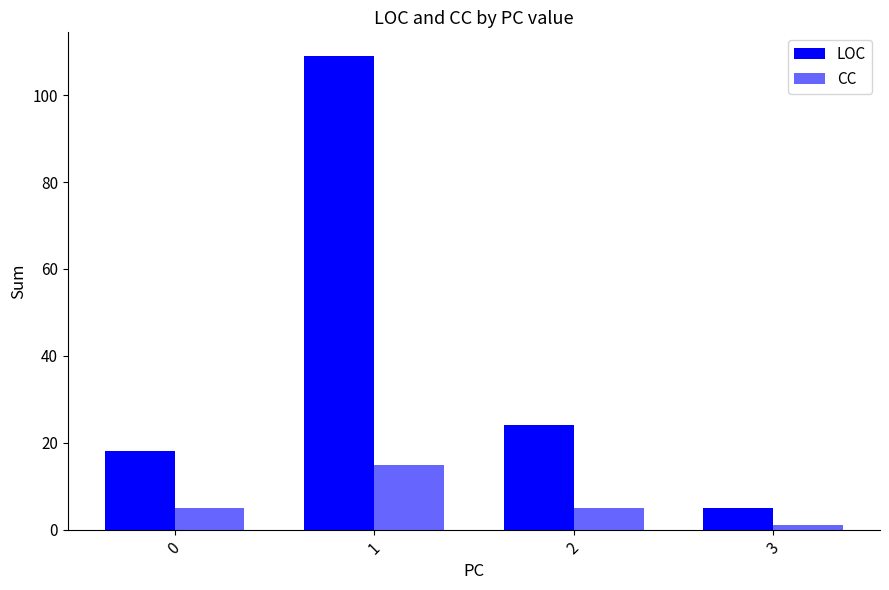

Count the number of data series in this chart.

2